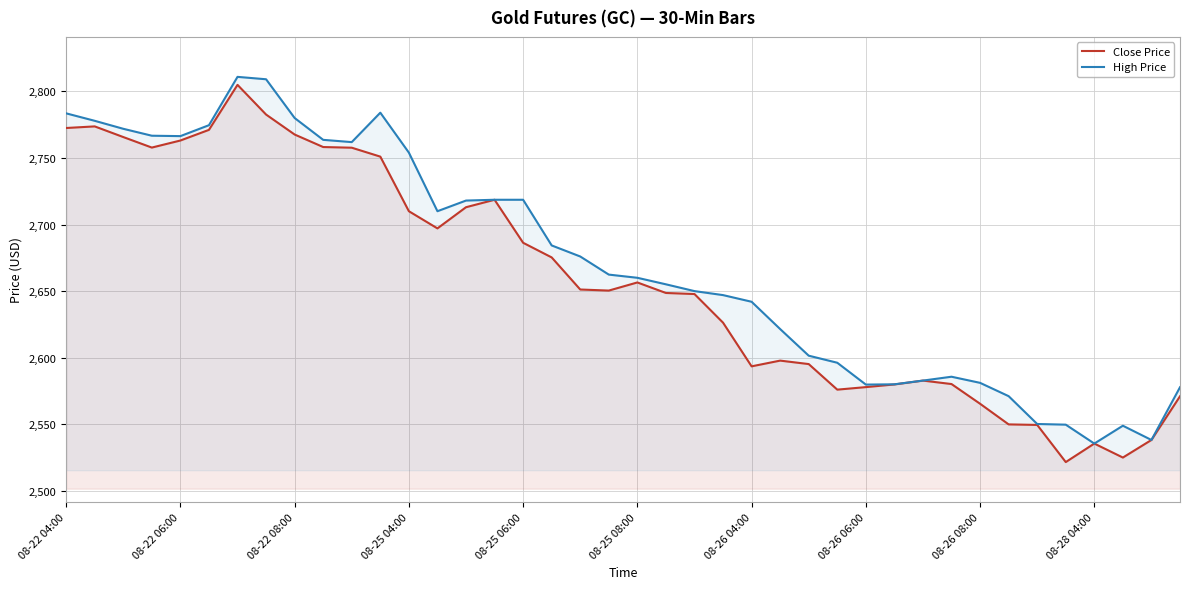

How many values in the Close Price series are below 2651?

20